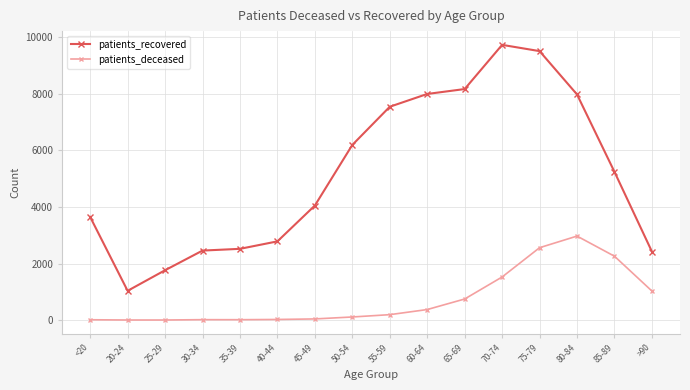

What is the sum of the patients_deceased values at 75-79 and 20-24?

2564